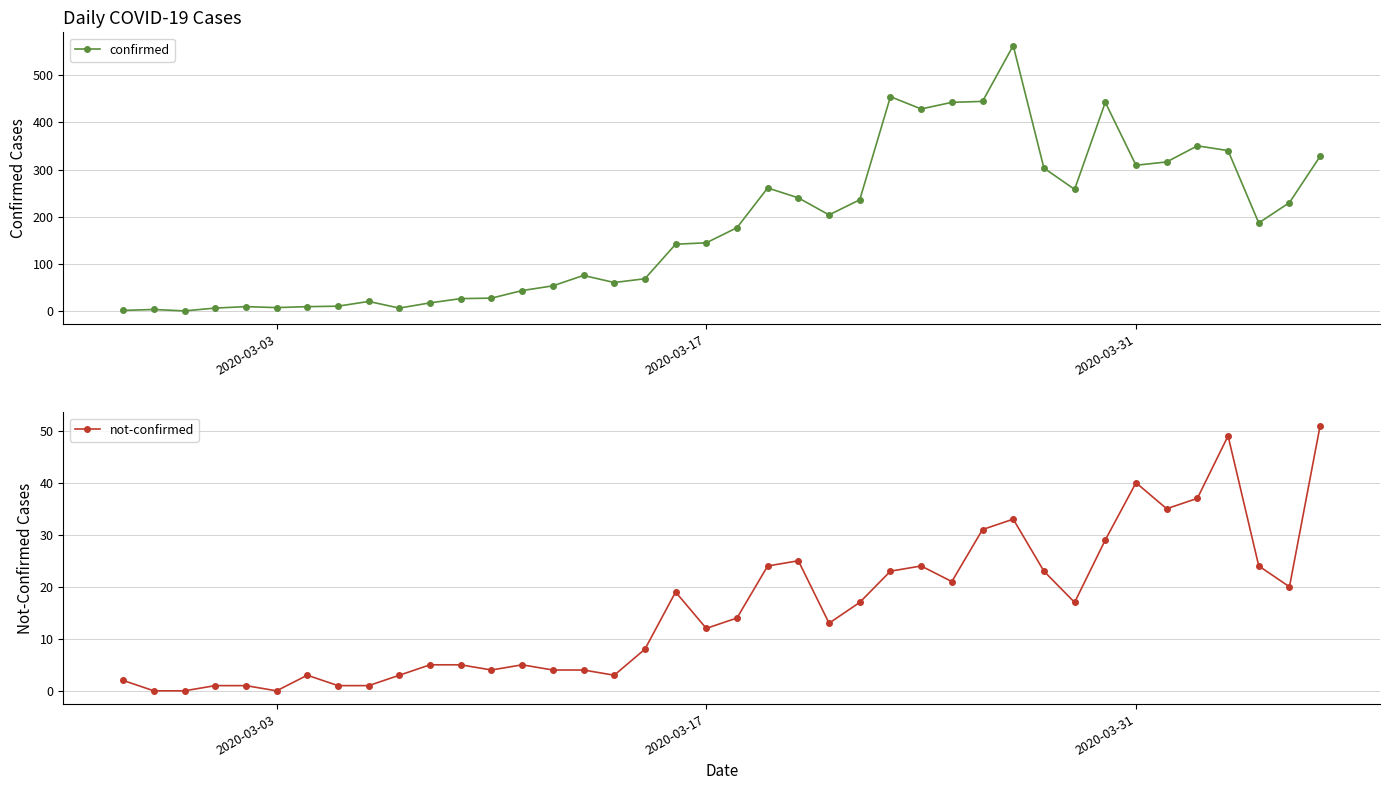

In confirmed, how many points are lower than both neighbors (excluding endpoints)?

9